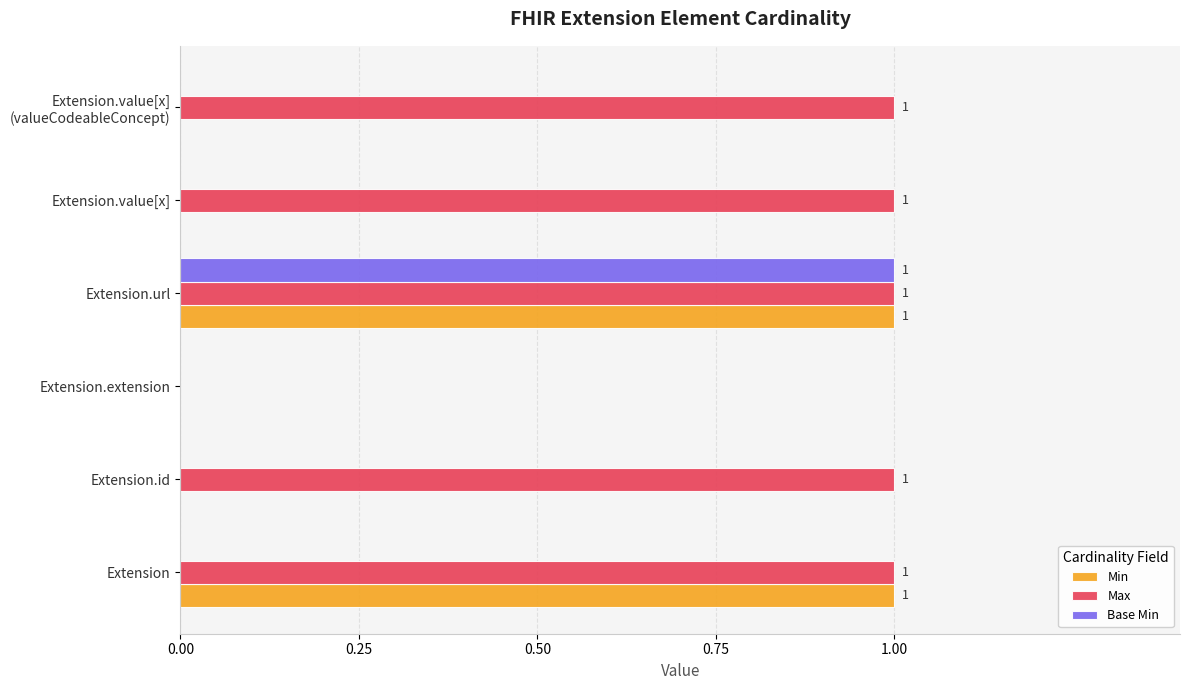

The value of Base Min at Extension.url is 2. True or false?

False